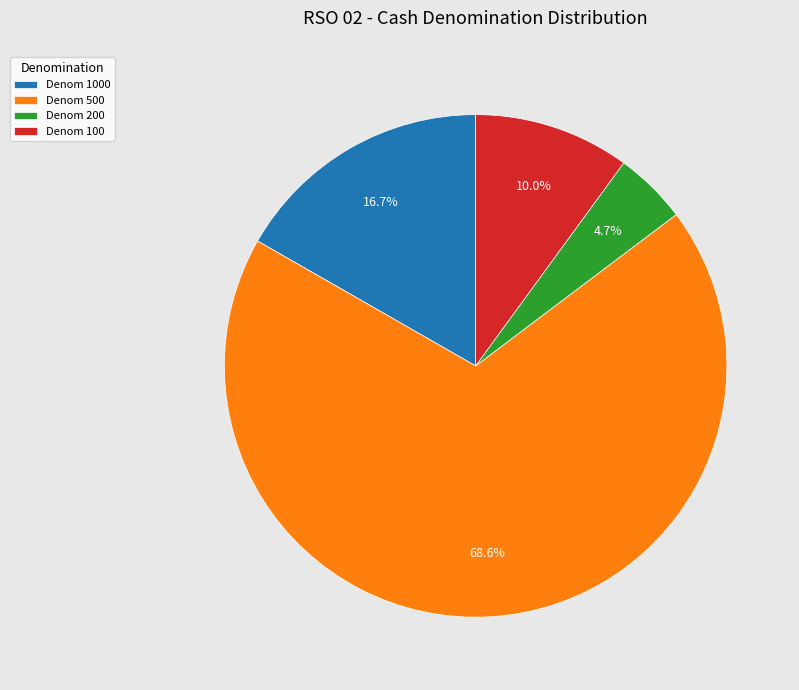

What is the majority slice?

Denom 500